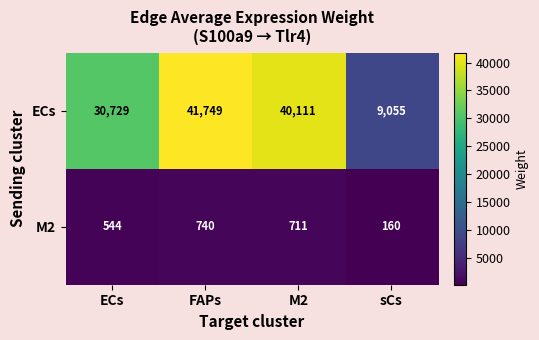

Reading right to left, extract all data points from this chart.

ECs: sCs=9055	M2=40111	FAPs=41749	ECs=30729
M2: sCs=160	M2=711	FAPs=740	ECs=544